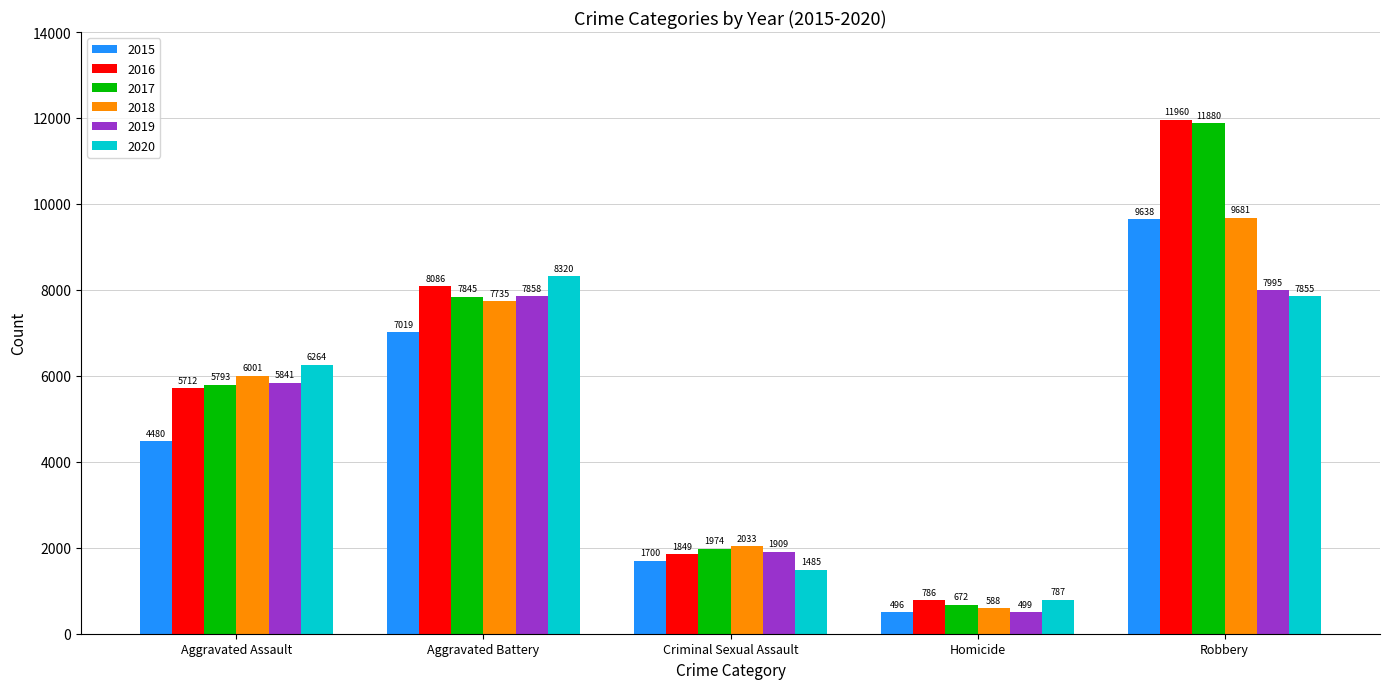

At how many categories does at least one series exceed 4851?

3